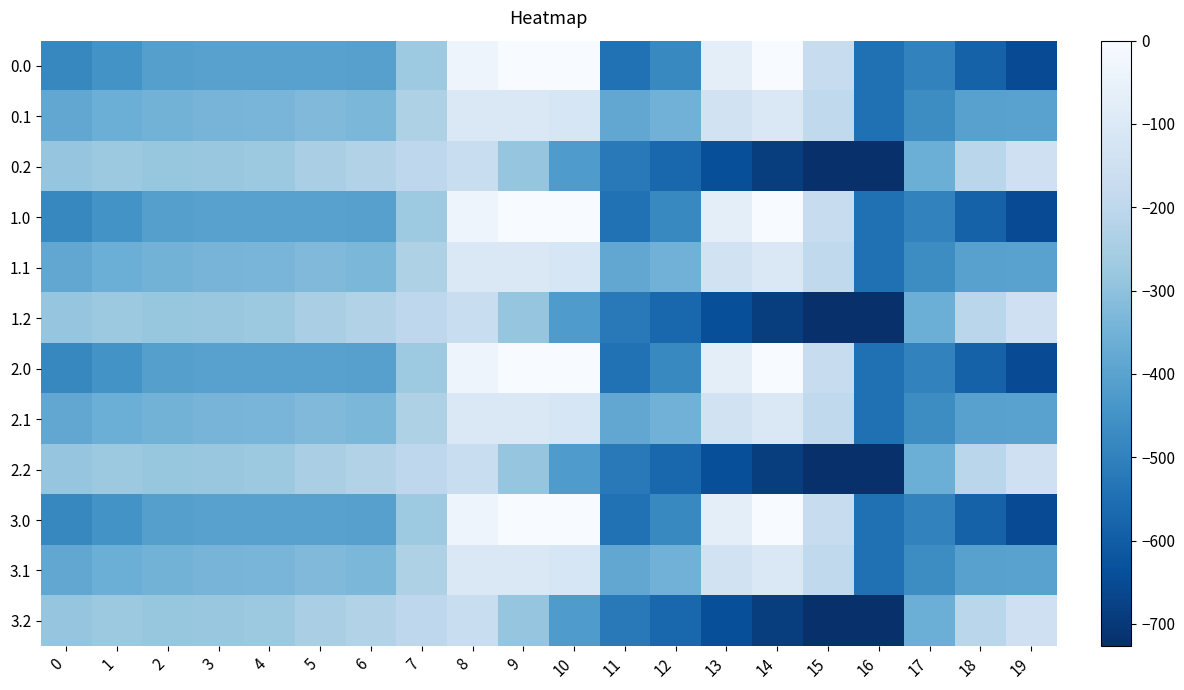

Reading right to left, list all the values displayed in this chart.

0.0: 19=-649.2	18=-586.7	17=-494.8	16=-545.4	15=-172.8	14=-0.3	13=-70.2	12=-477.2	11=-544.3	10=0.0	9=0.0	8=-35.0	7=-270.7	6=-408.0	5=-403.8	4=-404.9	3=-404.4	2=-410.3	1=-449.5	0=-482.0
0.1: 19=-400.2	18=-405.4	17=-466.6	16=-547.3	15=-190.4	14=-105.5	13=-141.2	12=-350.8	11=-384.7	10=-114.0	9=-104.8	8=-102.3	7=-234.9	6=-332.2	5=-325.7	4=-339.6	3=-342.7	2=-347.9	1=-361.1	0=-384.6
0.2: 19=-151.0	18=-210.0	17=-362.4	16=-726.6	15=-725.8	14=-687.4	13=-640.4	12=-571.2	11=-520.6	10=-423.5	9=-288.5	8=-169.5	7=-199.0	6=-228.8	5=-245.0	4=-274.4	3=-281.0	2=-285.5	1=-272.7	0=-287.1
1.0: 19=-649.2	18=-586.7	17=-494.8	16=-545.4	15=-172.8	14=-0.3	13=-70.2	12=-477.2	11=-544.3	10=0.0	9=0.0	8=-35.0	7=-270.7	6=-408.0	5=-403.8	4=-404.9	3=-404.4	2=-410.3	1=-449.5	0=-482.0
1.1: 19=-400.2	18=-405.4	17=-466.6	16=-547.3	15=-190.4	14=-105.5	13=-141.2	12=-350.8	11=-384.7	10=-114.0	9=-104.8	8=-102.3	7=-234.9	6=-332.2	5=-325.7	4=-339.6	3=-342.7	2=-347.9	1=-361.1	0=-384.6
1.2: 19=-151.0	18=-210.0	17=-362.4	16=-726.6	15=-725.8	14=-687.4	13=-640.4	12=-571.2	11=-520.6	10=-423.5	9=-288.5	8=-169.5	7=-199.0	6=-228.8	5=-245.0	4=-274.4	3=-281.0	2=-285.5	1=-272.7	0=-287.1
2.0: 19=-649.2	18=-586.7	17=-494.8	16=-545.4	15=-172.8	14=-0.3	13=-70.2	12=-477.2	11=-544.3	10=0.0	9=0.0	8=-35.0	7=-270.7	6=-408.0	5=-403.8	4=-404.9	3=-404.4	2=-410.3	1=-449.5	0=-482.0
2.1: 19=-400.2	18=-405.4	17=-466.6	16=-547.3	15=-190.4	14=-105.5	13=-141.2	12=-350.8	11=-384.7	10=-114.0	9=-104.8	8=-102.3	7=-234.9	6=-332.2	5=-325.7	4=-339.6	3=-342.7	2=-347.9	1=-361.1	0=-384.6
2.2: 19=-151.0	18=-210.0	17=-362.4	16=-726.6	15=-725.8	14=-687.4	13=-640.4	12=-571.2	11=-520.6	10=-423.5	9=-288.5	8=-169.5	7=-199.0	6=-228.8	5=-245.0	4=-274.4	3=-281.0	2=-285.5	1=-272.7	0=-287.1
3.0: 19=-649.2	18=-586.7	17=-494.8	16=-545.4	15=-172.8	14=-0.3	13=-70.2	12=-477.2	11=-544.3	10=0.0	9=0.0	8=-35.0	7=-270.7	6=-408.0	5=-403.8	4=-404.9	3=-404.4	2=-410.3	1=-449.5	0=-482.0
3.1: 19=-400.2	18=-405.4	17=-466.6	16=-547.3	15=-190.4	14=-105.5	13=-141.2	12=-350.8	11=-384.7	10=-114.0	9=-104.8	8=-102.3	7=-234.9	6=-332.2	5=-325.7	4=-339.6	3=-342.7	2=-347.9	1=-361.1	0=-384.6
3.2: 19=-151.0	18=-210.0	17=-362.4	16=-726.6	15=-725.8	14=-687.4	13=-640.4	12=-571.2	11=-520.6	10=-423.5	9=-288.5	8=-169.5	7=-199.0	6=-228.8	5=-245.0	4=-274.4	3=-281.0	2=-285.5	1=-272.7	0=-287.1